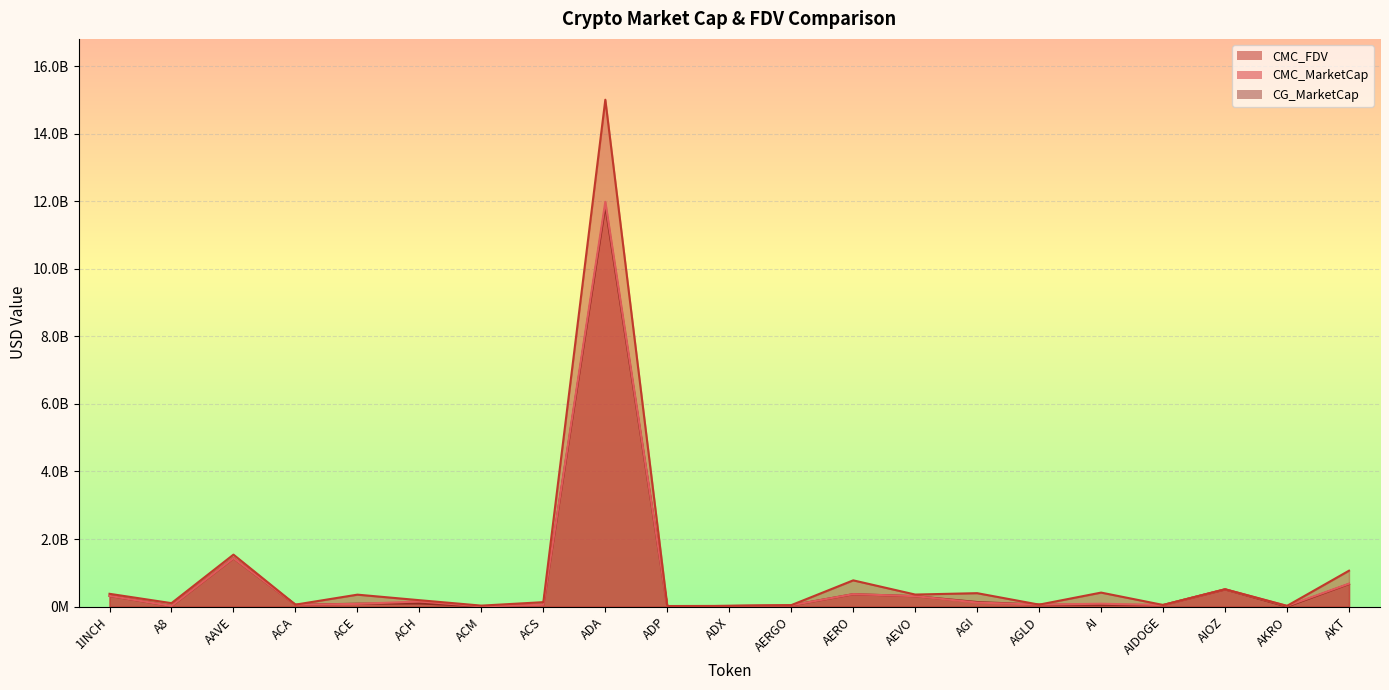

Rank the series at ADP from highest to lowest value.

CMC_FDV, CMC_MarketCap, CG_MarketCap